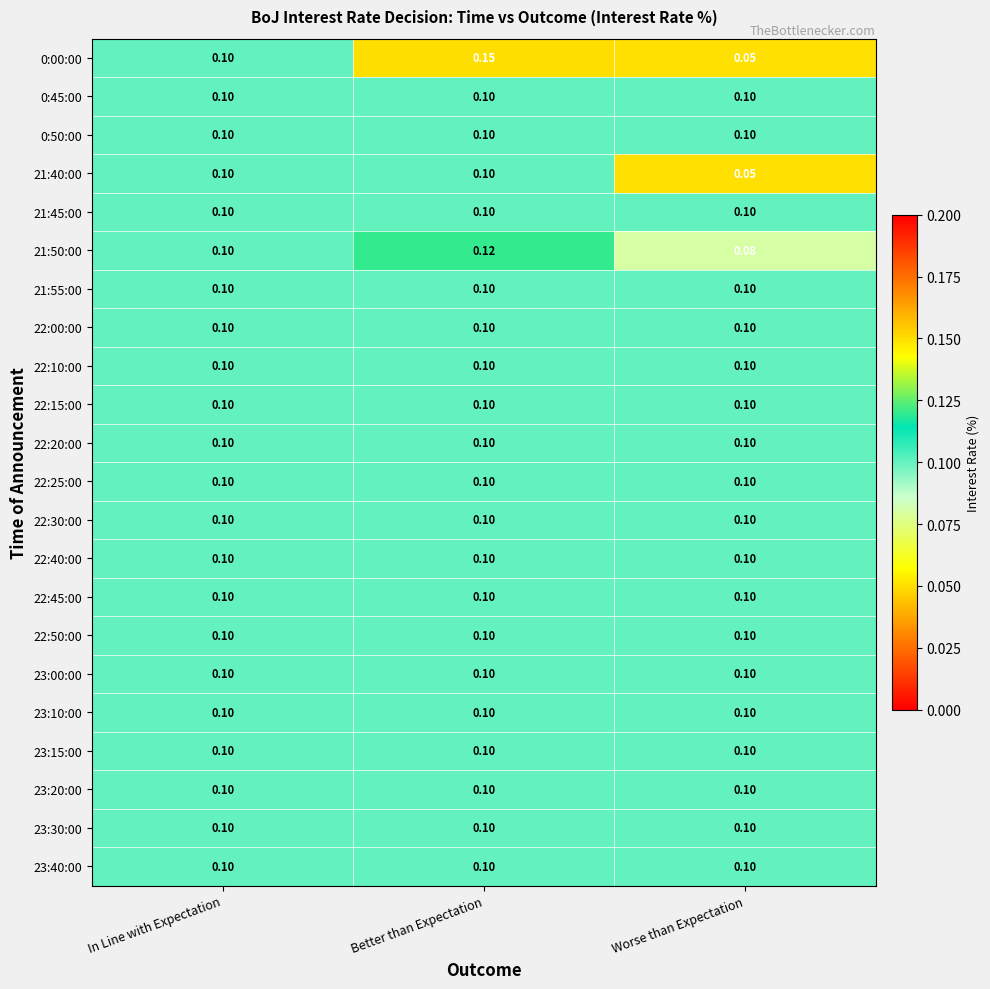

Rank the categories by 0:00:00 value from lowest to highest.

Worse than Expectation, In Line with Expectation, Better than Expectation